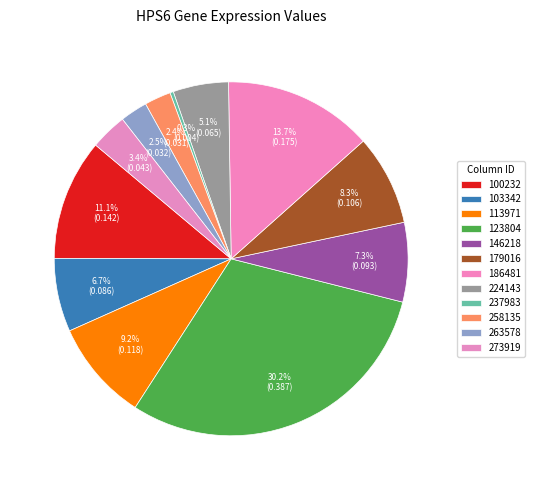

To the nearest percent, what portion does 263578 represent?

2%